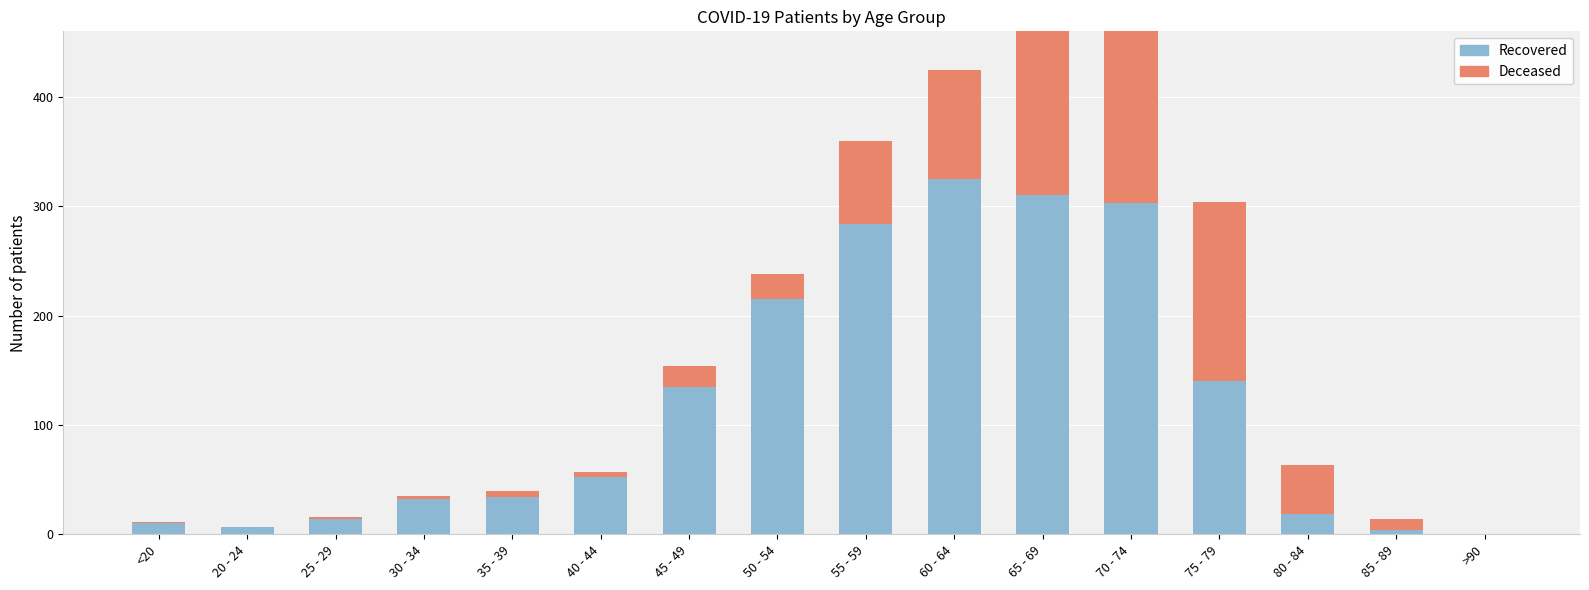

What is the value of the recovered_patients bar at the 1st from the left?

10